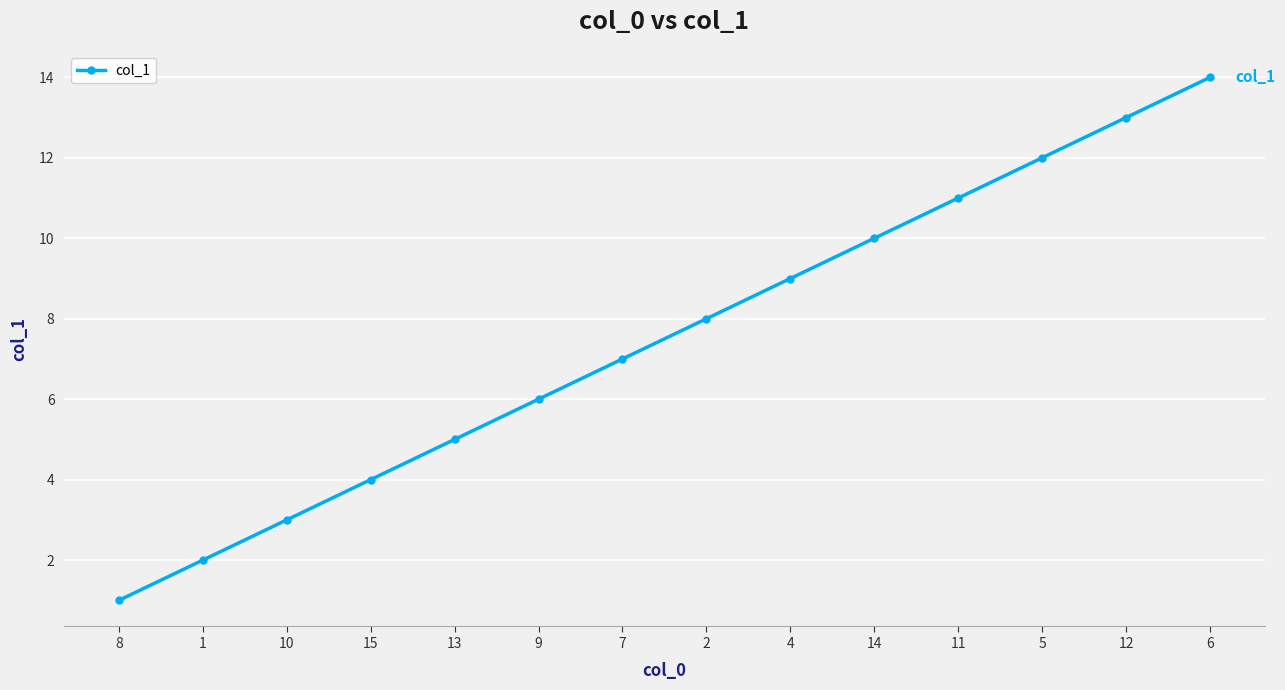

At which label is the value closest to 7?

7